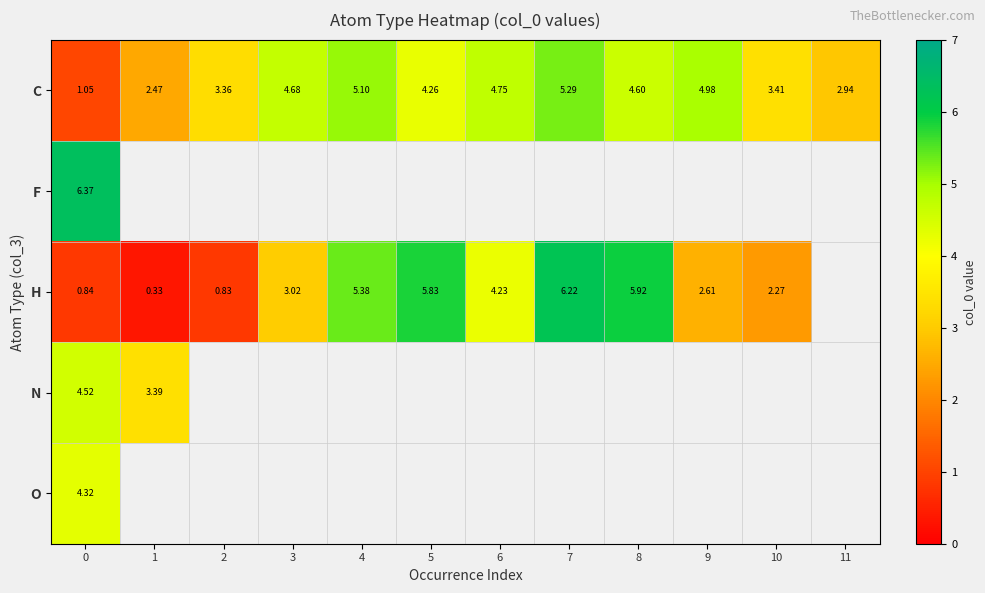

Between 1 and 8, which is larger?

8